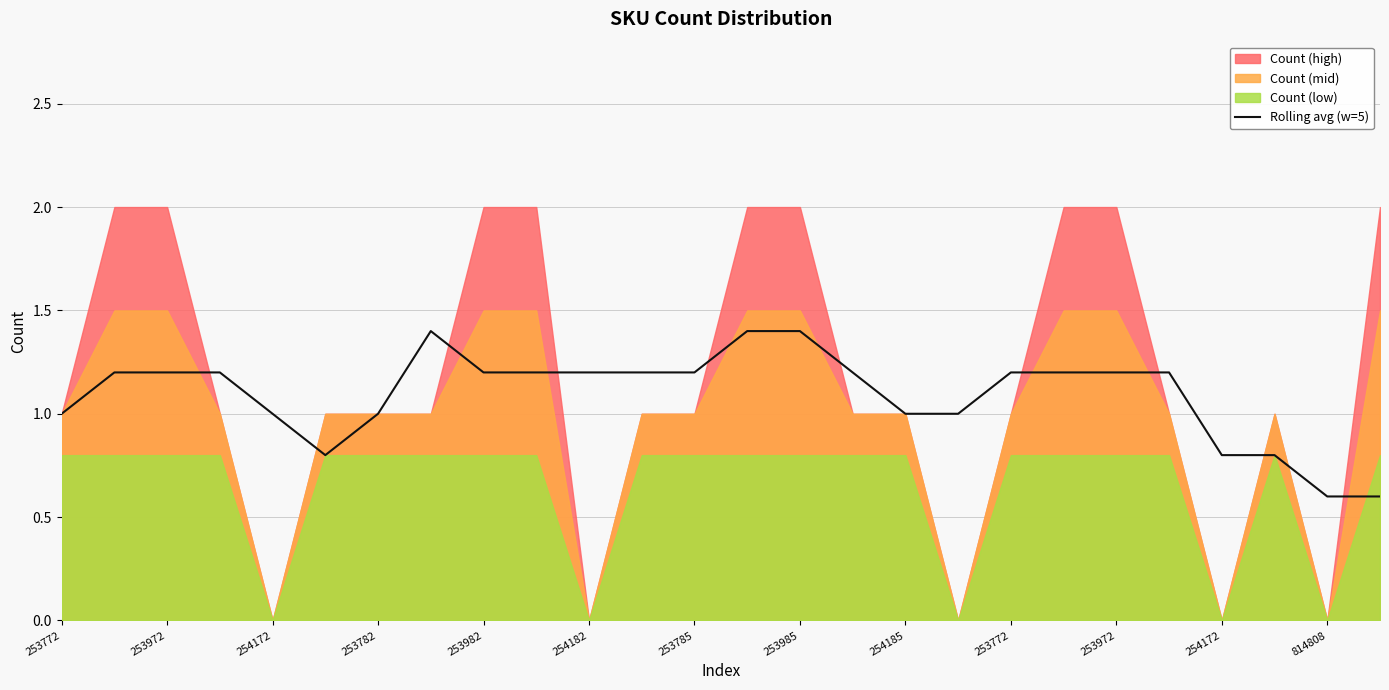

What is the difference between the second highest and second lowest values?

0.8